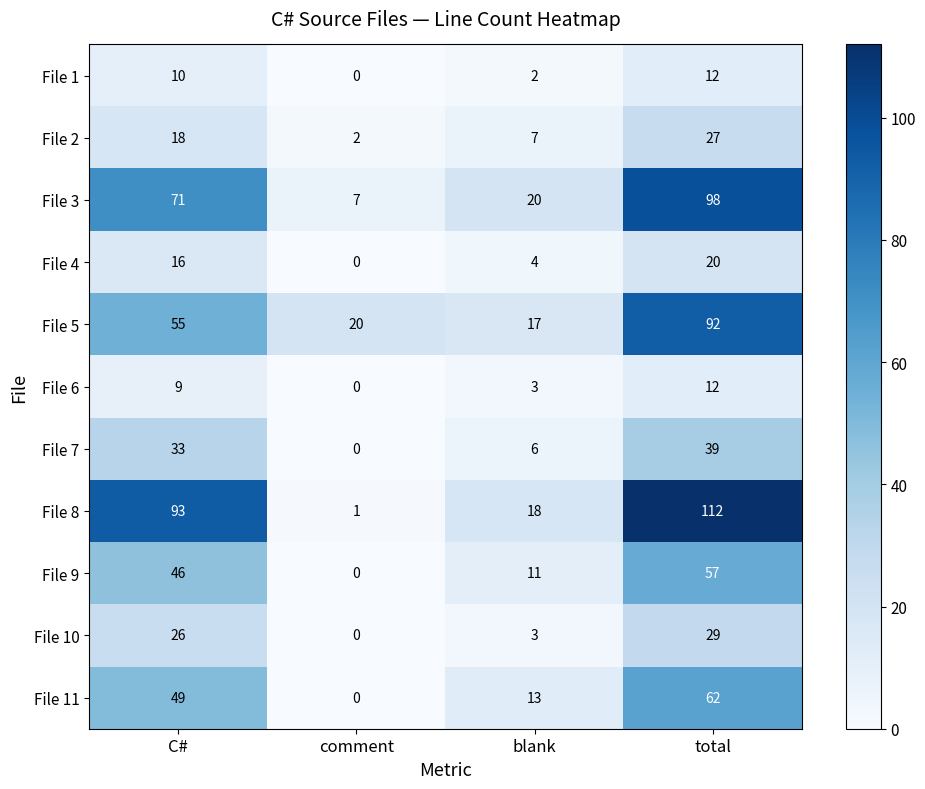

Which series has the largest total across all categories?

File 8